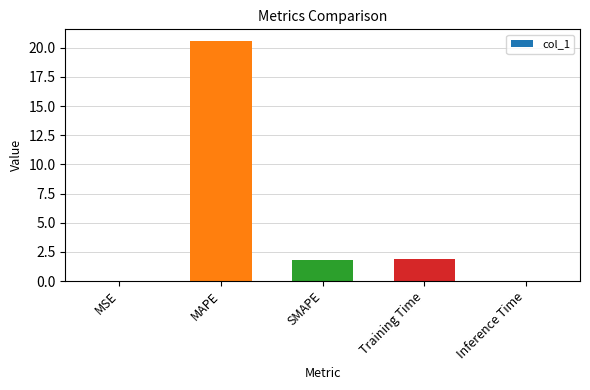

True or false: the data shows 3.0 at SMAPE.

False